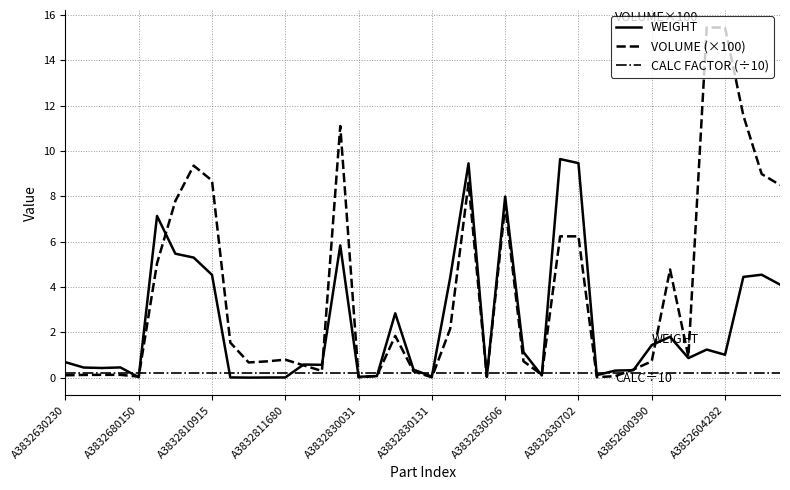

List the series in order of their peak value, highest first.

VOLUME (×100), WEIGHT, CALC FACTOR (÷10)